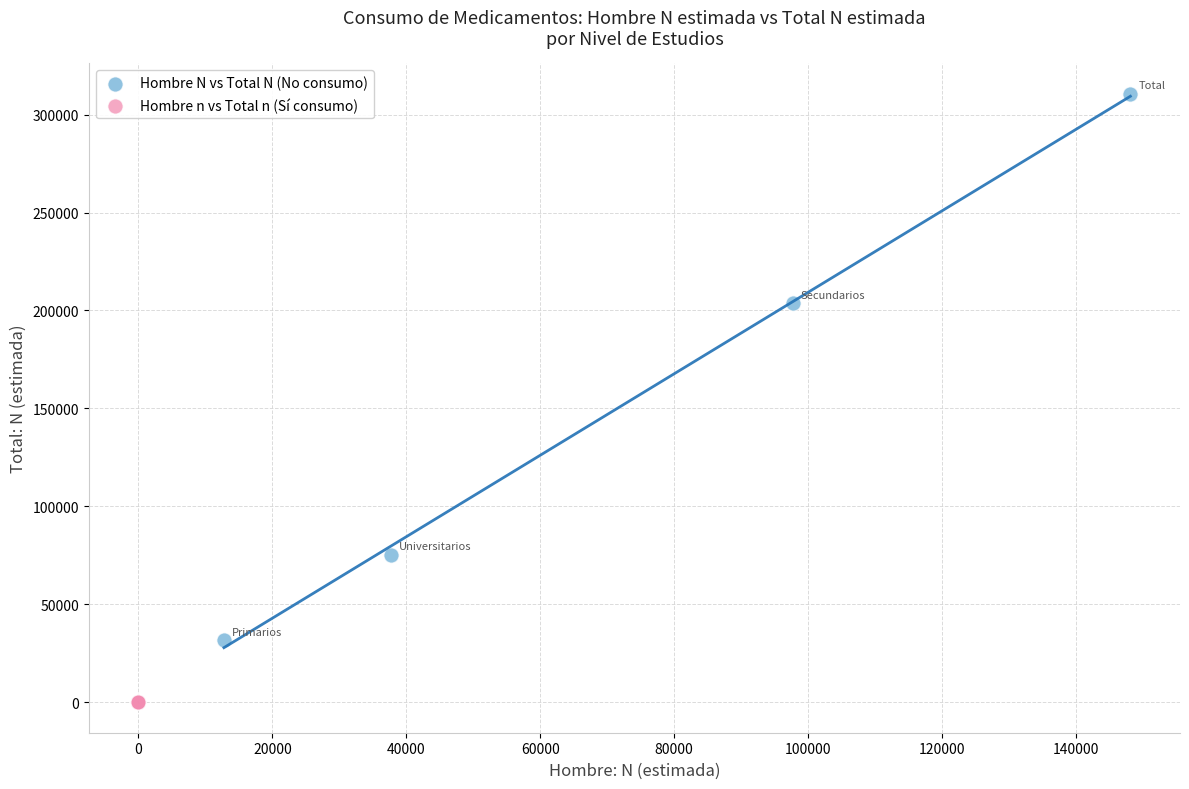

Which series contains the lowest Y value?

Hombre n vs Total n (Sí consumo)